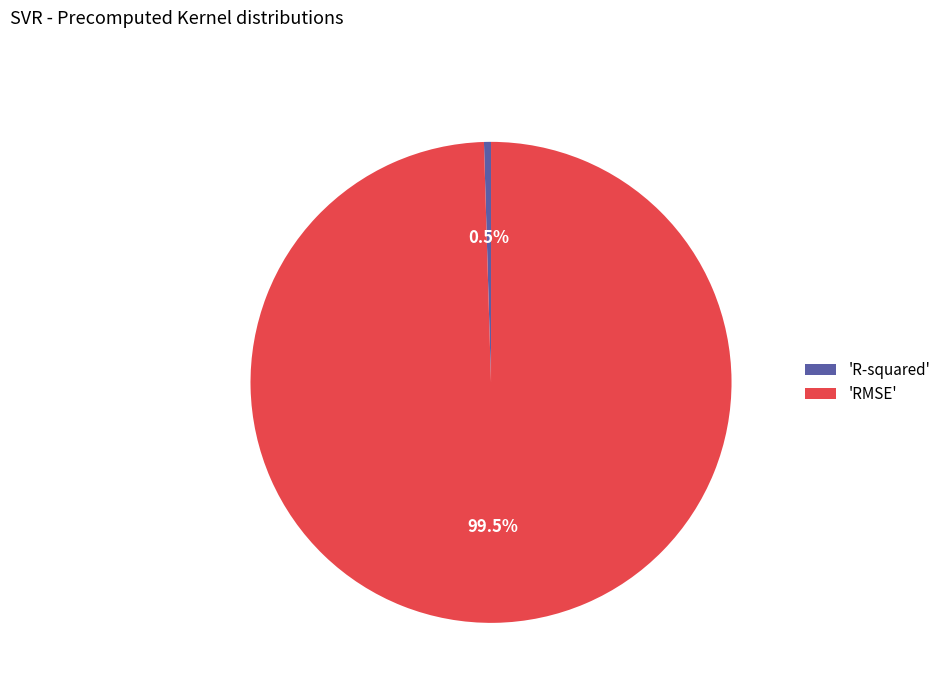

Which slice is the smallest?

'R-squared'